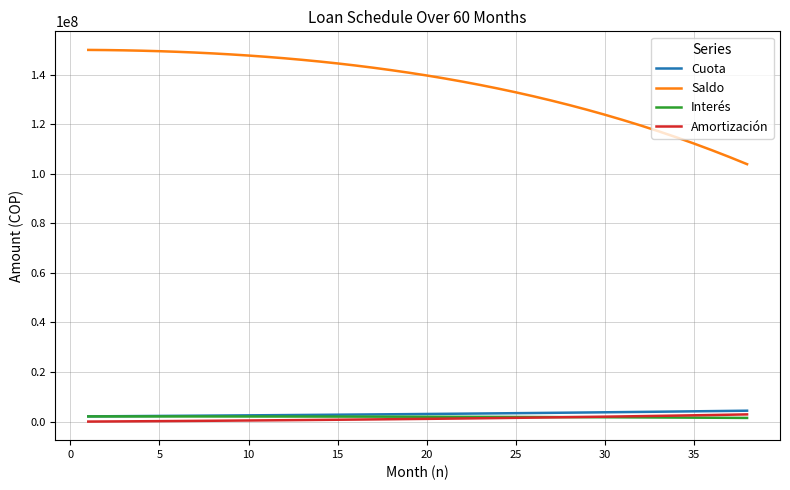

Which series has the largest range (max minus min)?

Saldo